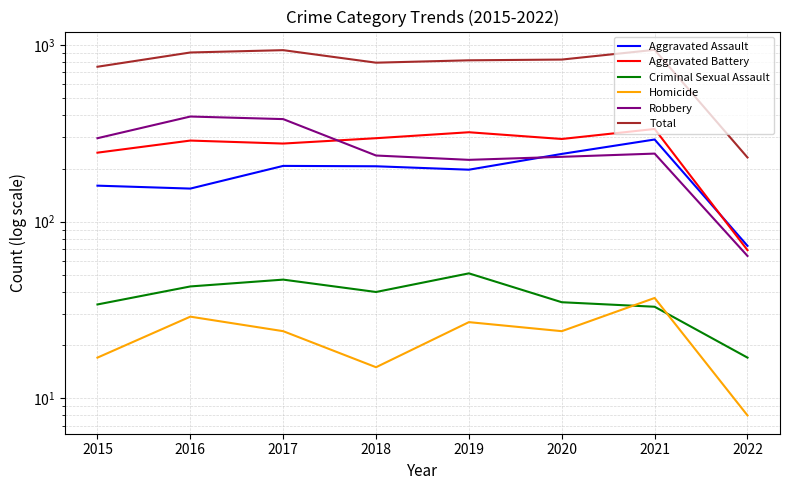

At which category is the sum across all series the highest?

2021